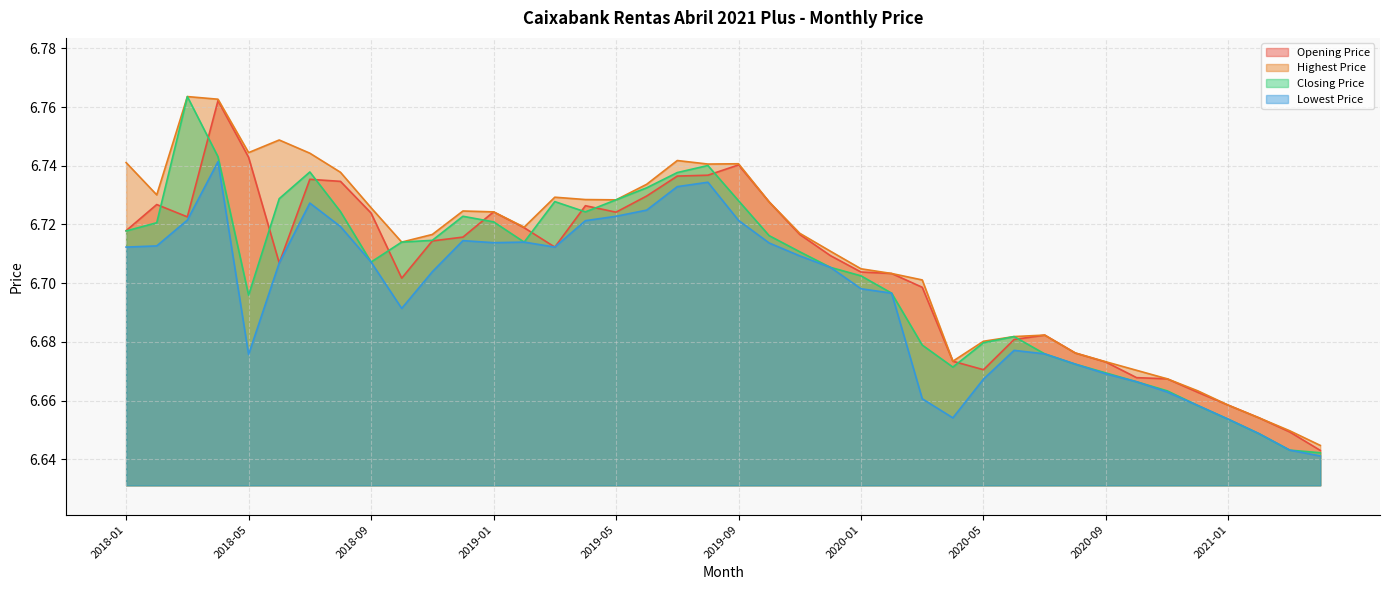

List the series in order of their peak value, lowest first.

Lowest Price, Opening Price, Highest Price, Closing Price